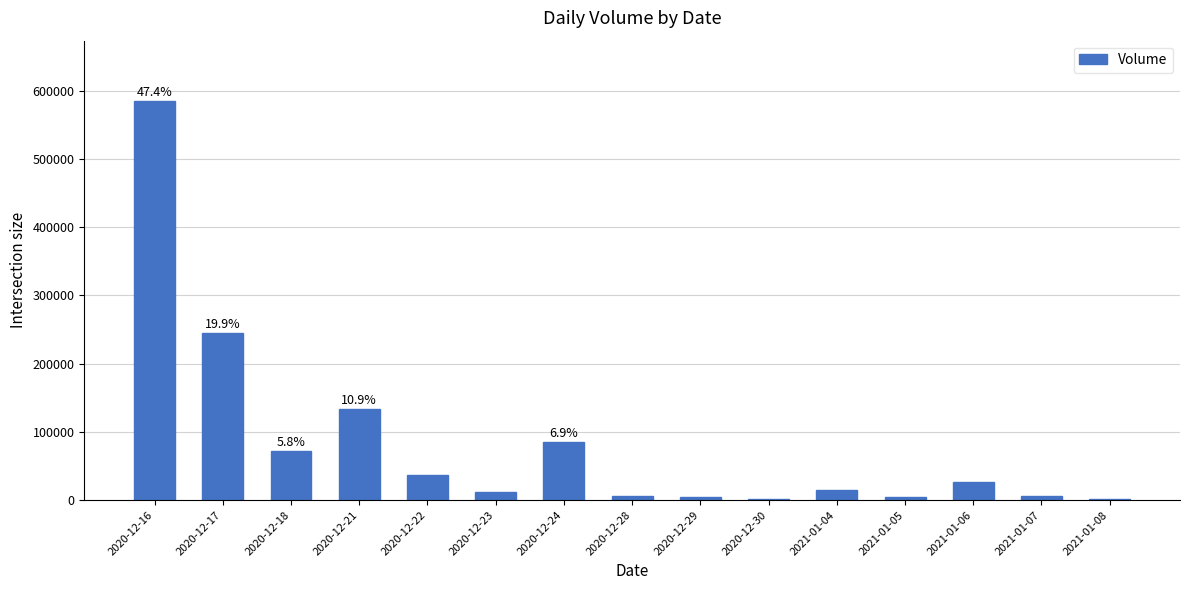

What is the average value?

82284